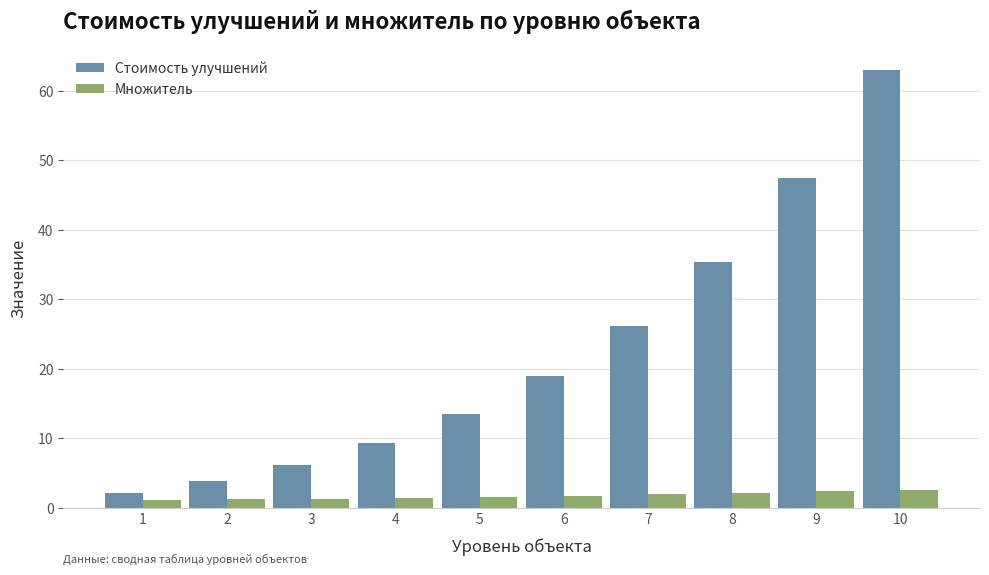

What is the sum of all Множитель values?

17.5